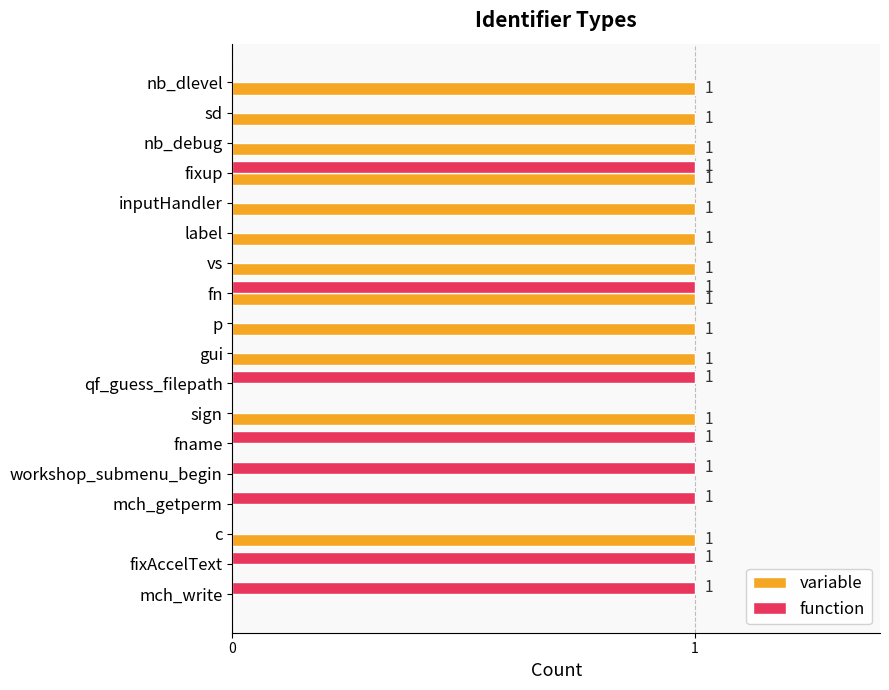

Which series has the largest total across all categories?

variable